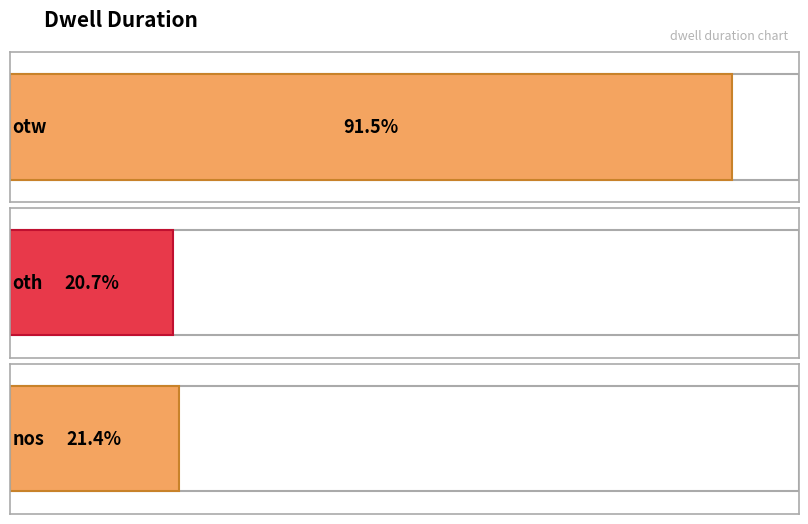

Rank the categories by value from highest to lowest.

otw, nos, oth